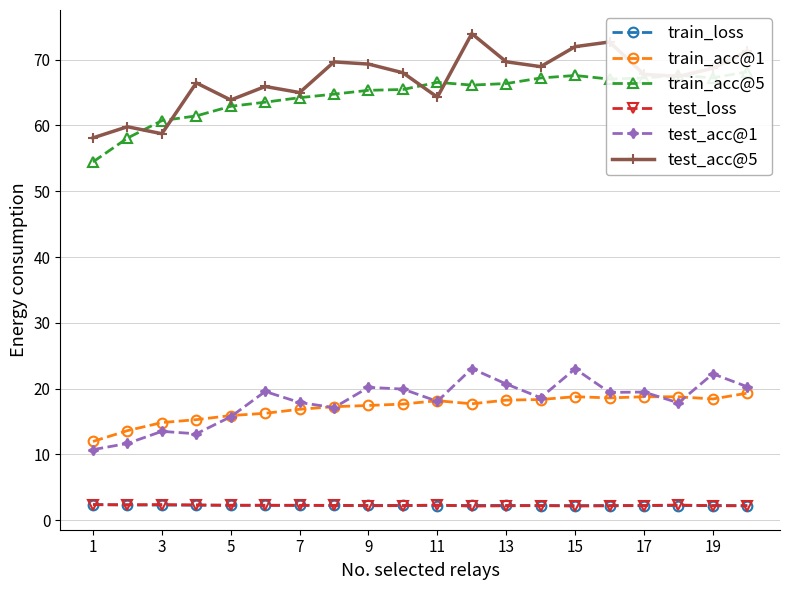

How many data points does each series have?

20